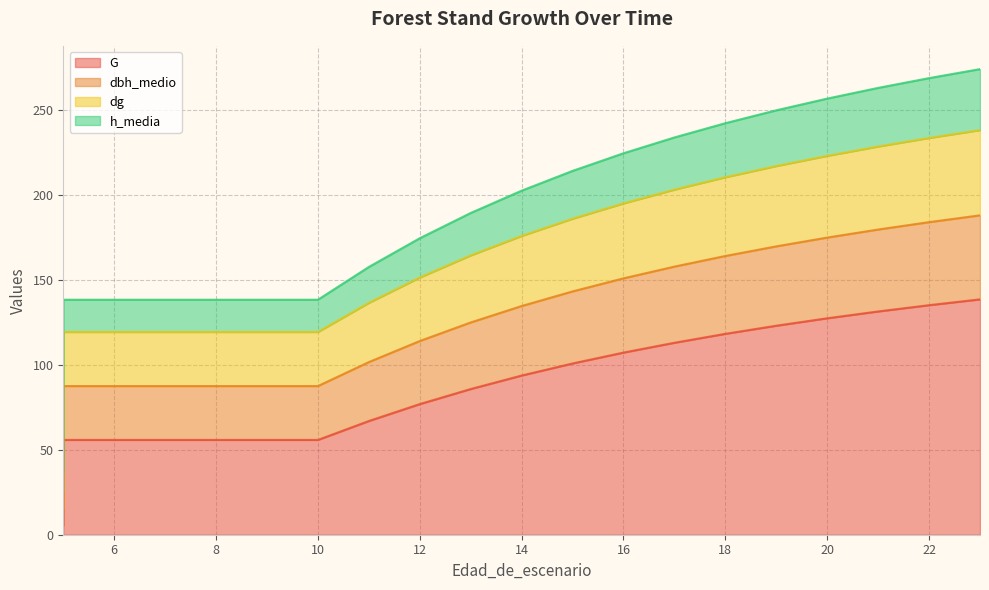

How many values in the G series are below 93?

10